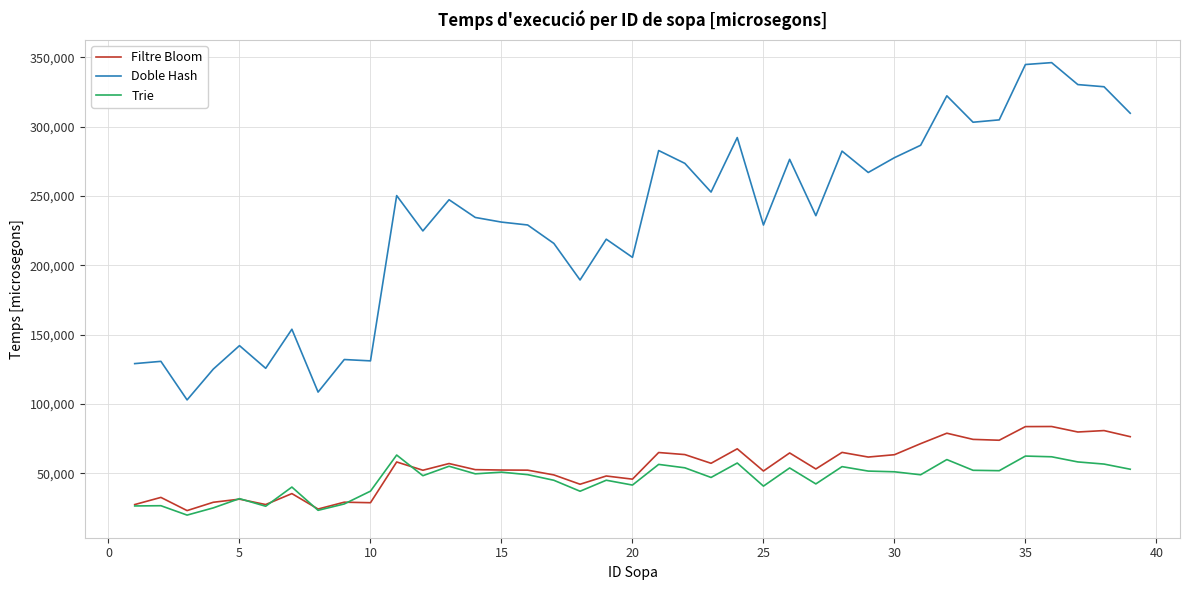

Which series has the largest range (max minus min)?

Doble Hash